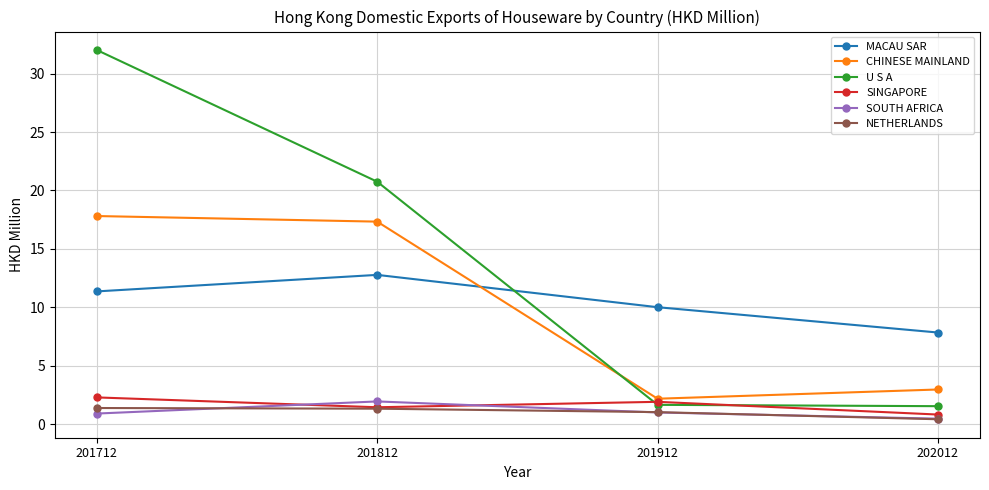

Is the value of SINGAPORE at 201912 greater than the value of U S A at 201812?

No